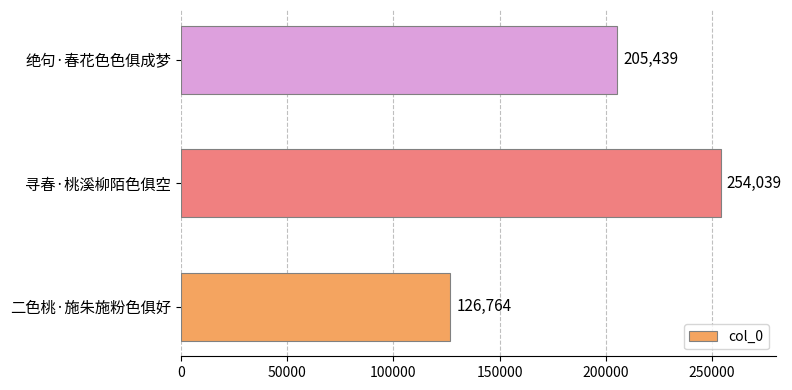

Reading bottom to top, extract all data points from this chart.

126764	254039	205439